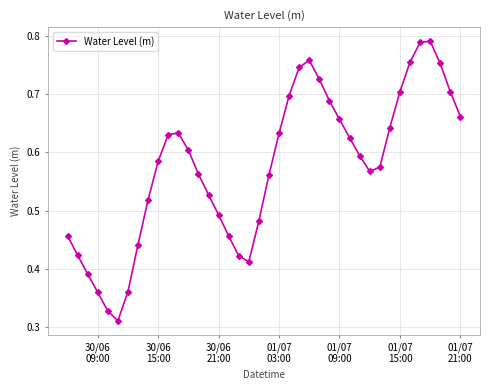

Count the values in the range 0 to 1.

40